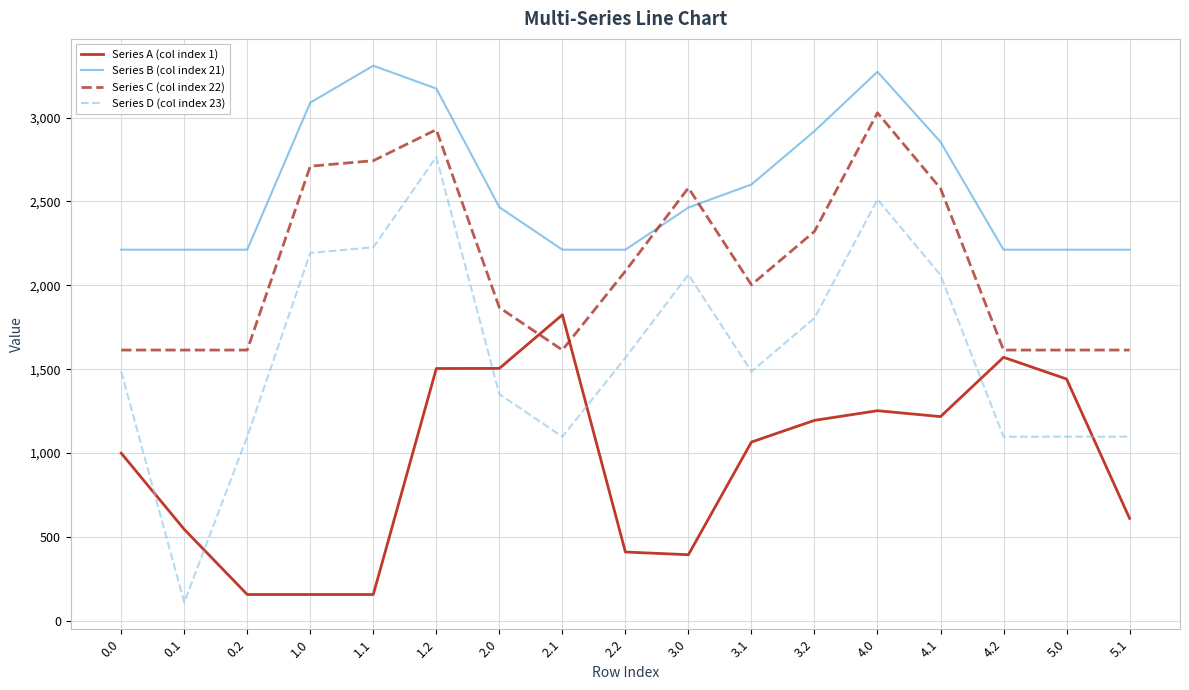

The value of Series D (col index 23) at 1.1 is 2226.6. True or false?

True